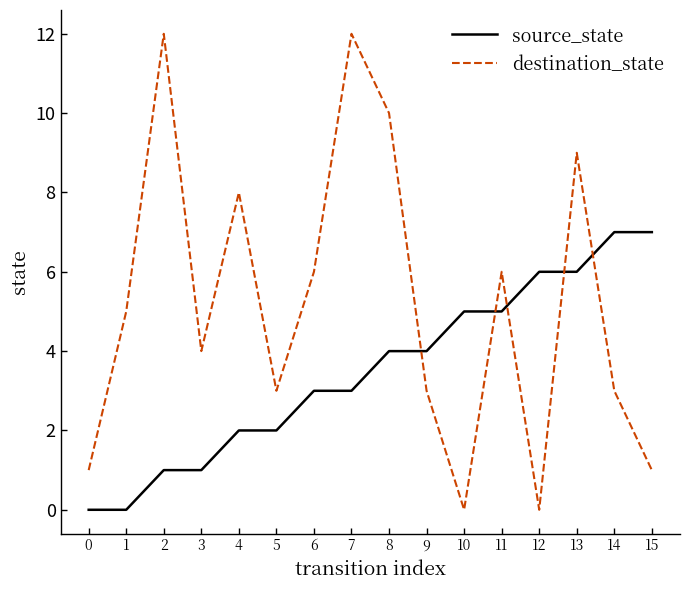

Which series has the largest total across all categories?

destination_state